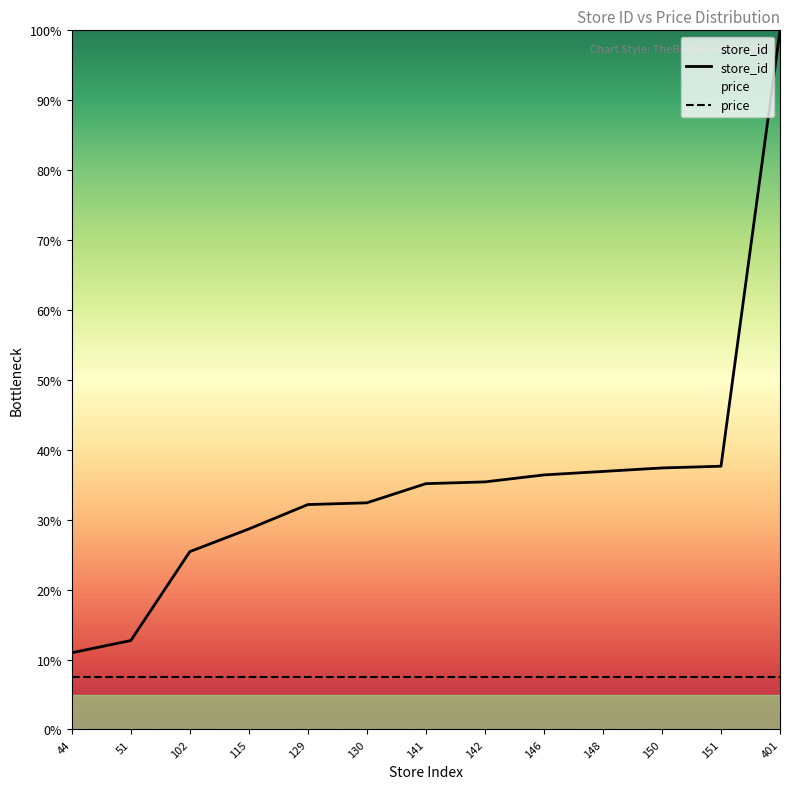

The value at 102 is 36.7. True or false?

False